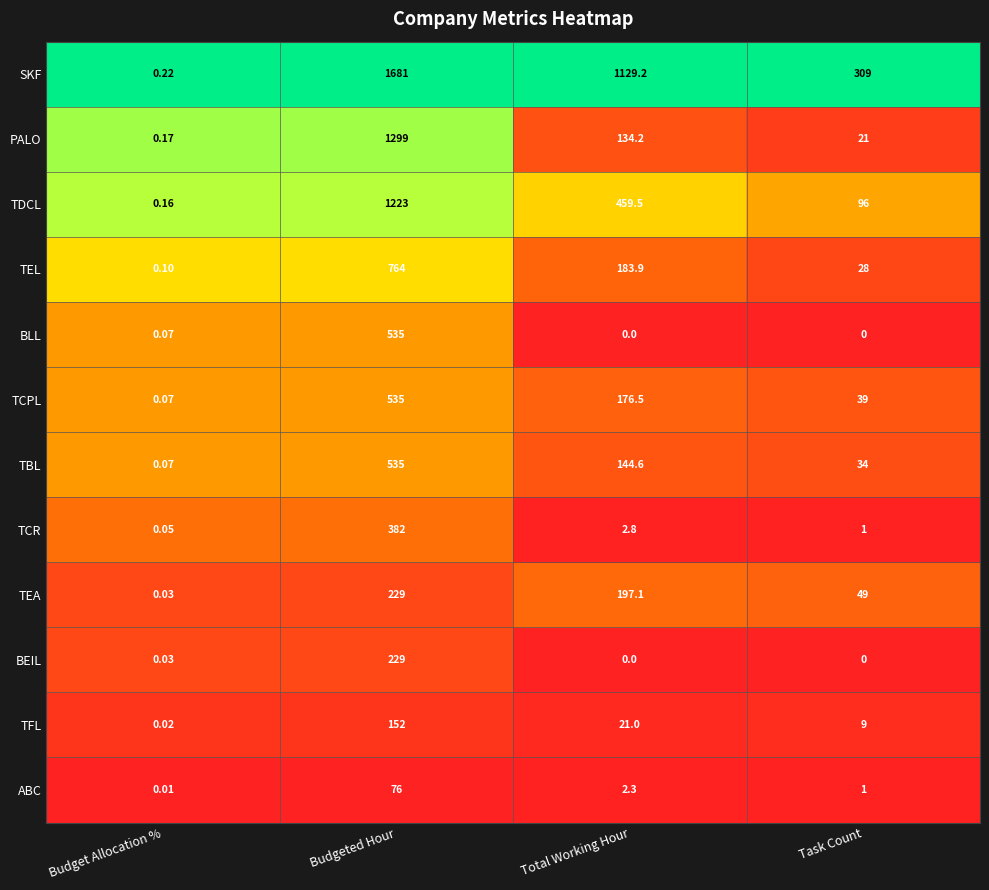

Which series has the largest total across all categories?

SKF